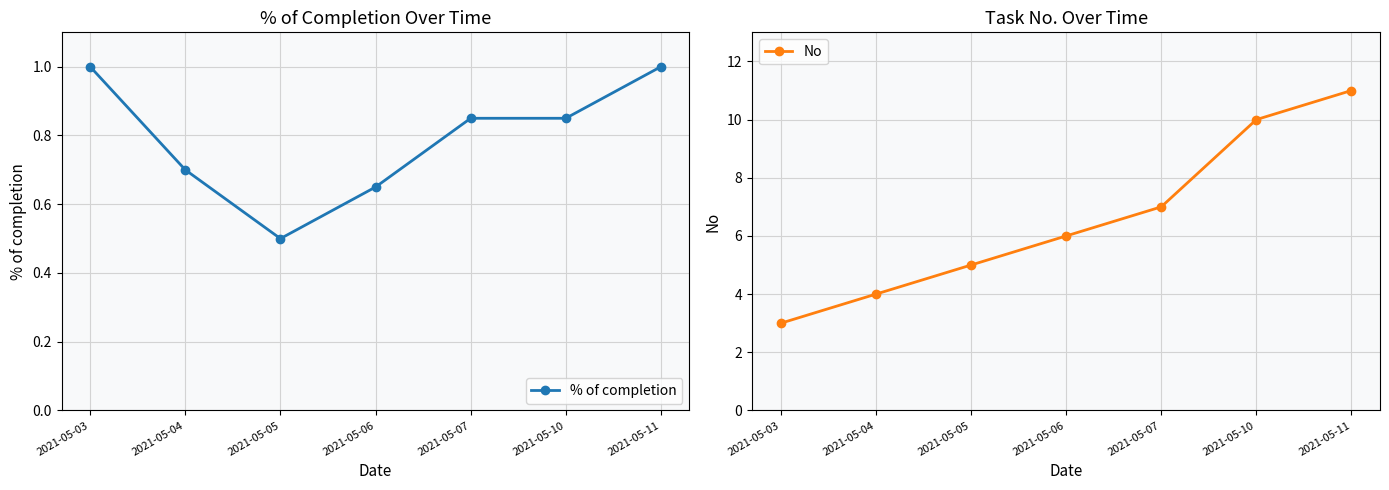

Where does the No series first go above 6?

2021-05-07